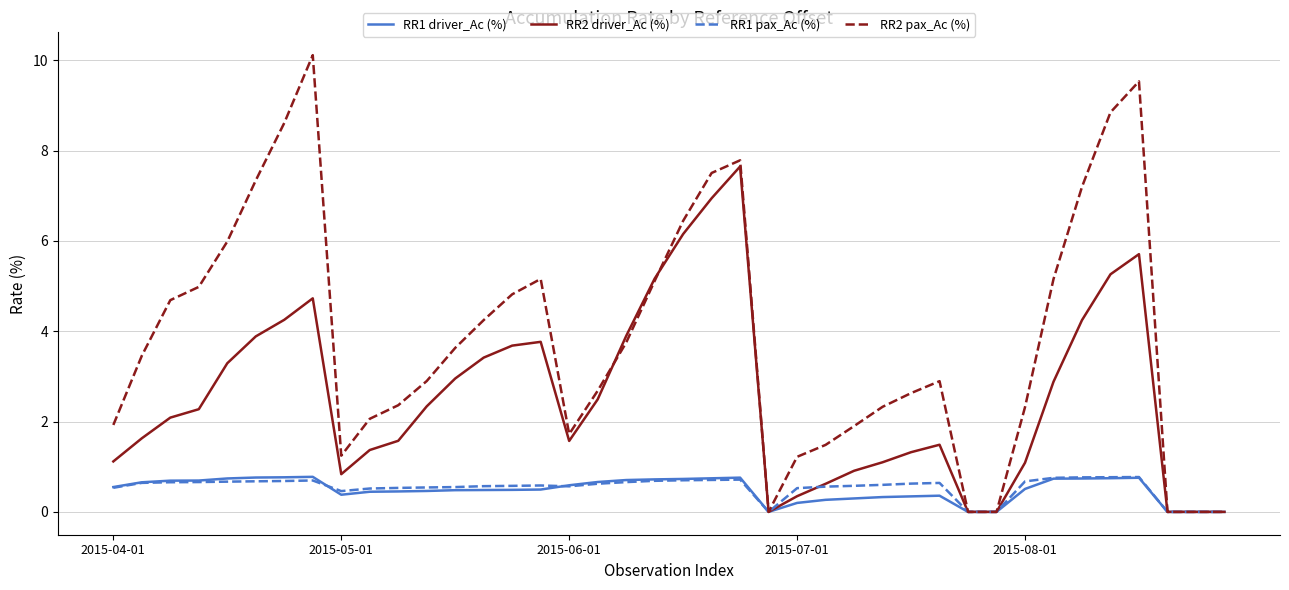

Which series has the widest spread of values?

RR2 pax_Ac (%)